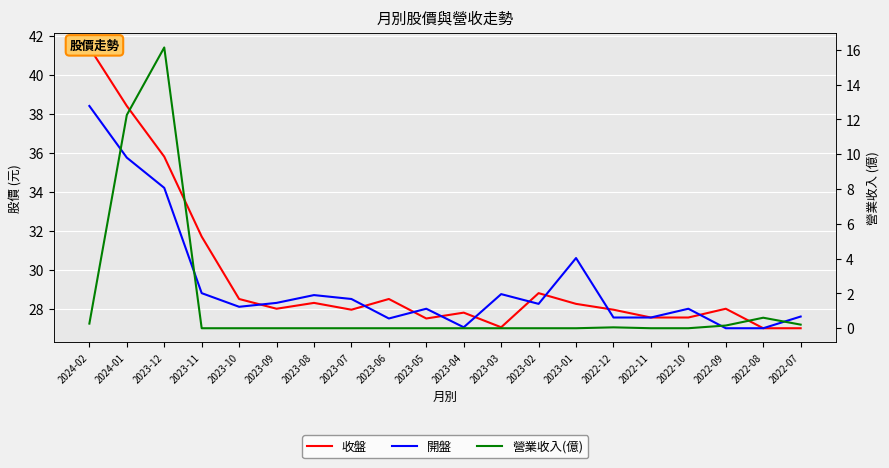

Where does the 收盤 series first go above 28?

2024-02